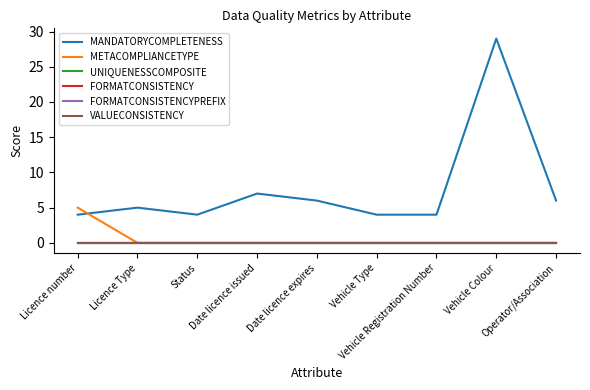

What is the label of the 1st point from the left?

Licence number